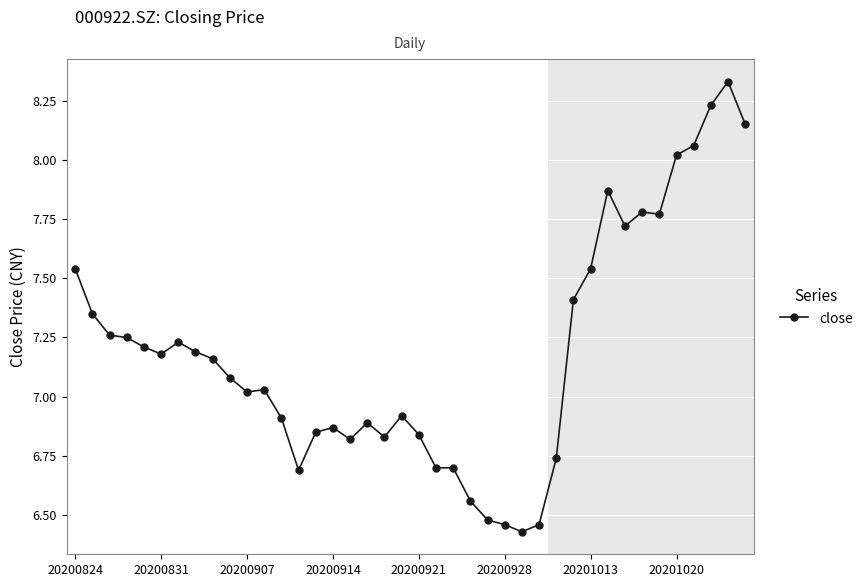

True or false: the data has more than 2 interior local peaks.

True